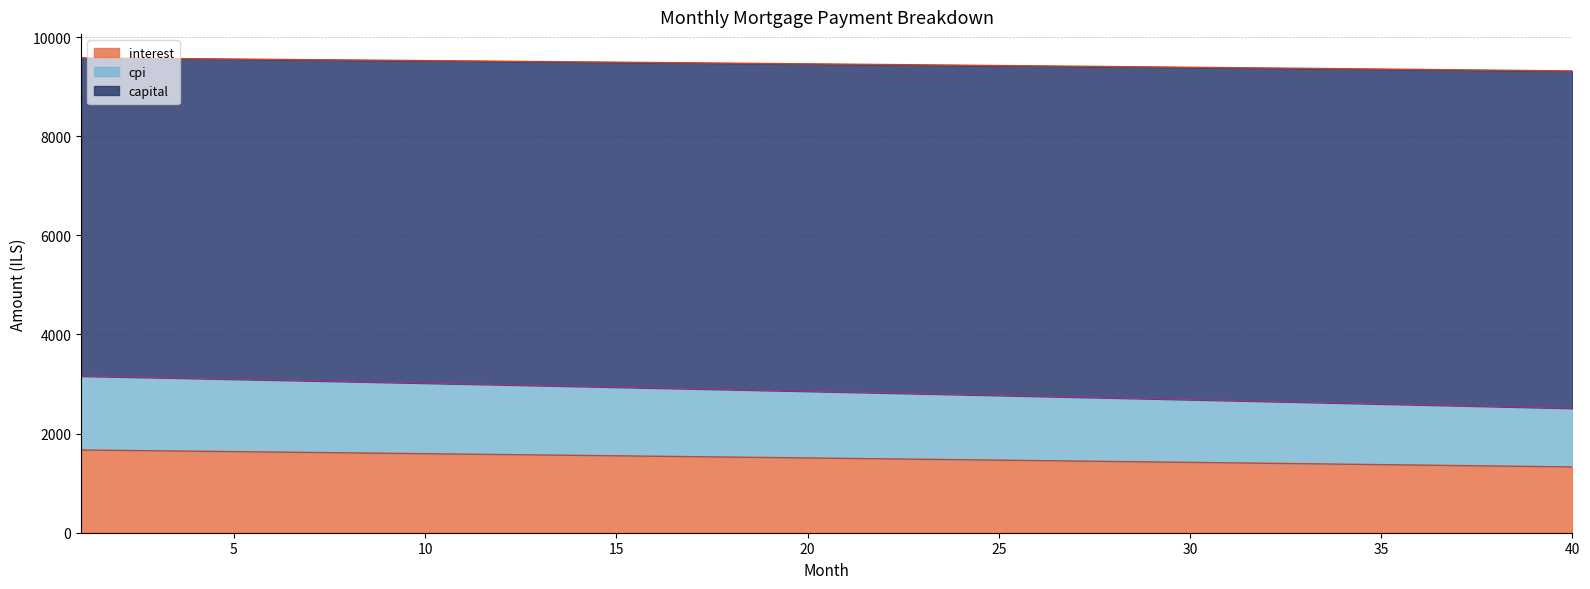

Reading left to right, list all the values displayed in this chart.

interest: 1=1669.2	2=1661.0	3=1652.7	4=1644.4	5=1636.1	6=1627.8	7=1619.5	8=1611.1	9=1602.7	10=1594.2	11=1585.8	12=1577.3	13=1568.7	14=1560.2	15=1551.6	16=1543.0	17=1534.3	18=1525.7	19=1517.0	20=1508.2	21=1499.5	22=1490.7	23=1481.8	24=1473.0	25=1464.1	26=1455.2	27=1446.2	28=1437.3	29=1428.3	30=1419.2	31=1410.2	32=1401.1	33=1392.0	34=1382.8	35=1373.6	36=1364.4	37=1355.2	38=1345.9	39=1336.6	40=1327.2
capital: 1=3161.8	2=3146.2	3=3130.5	4=3114.8	5=3099.0	6=3083.2	7=3067.3	8=3051.3	9=3035.3	10=3019.3	11=3003.2	12=2987.0	13=2970.8	14=2954.5	15=2938.2	16=2921.8	17=2905.4	18=2888.9	19=2872.3	20=2855.7	21=2839.0	22=2822.3	23=2805.5	24=2788.7	25=2771.8	26=2754.9	27=2737.9	28=2720.8	29=2703.7	30=2686.5	31=2669.3	32=2652.0	33=2634.6	34=2617.2	35=2599.7	36=2582.2	37=2564.6	38=2547.0	39=2529.3	40=2511.5
cpi: 1=9581.7	2=9575.7	3=9569.6	4=9563.6	5=9557.5	6=9551.3	7=9545.1	8=9538.9	9=9532.6	10=9526.3	11=9520.0	12=9513.6	13=9507.2	14=9500.7	15=9494.2	16=9487.6	17=9481.1	18=9474.4	19=9467.7	20=9461.0	21=9454.3	22=9447.5	23=9440.6	24=9433.8	25=9426.8	26=9419.9	27=9412.9	28=9405.8	29=9398.7	30=9391.6	31=9384.4	32=9377.2	33=9369.9	34=9362.6	35=9355.3	36=9347.9	37=9340.4	38=9333.0	39=9325.4	40=9317.9